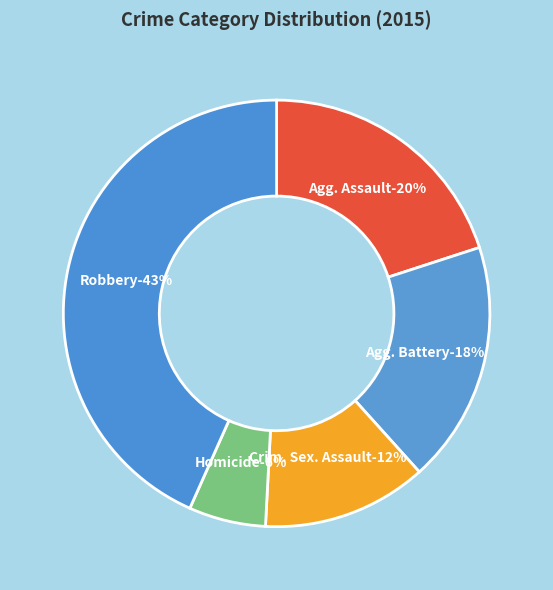

What is the largest slice in the pie chart?

Robbery